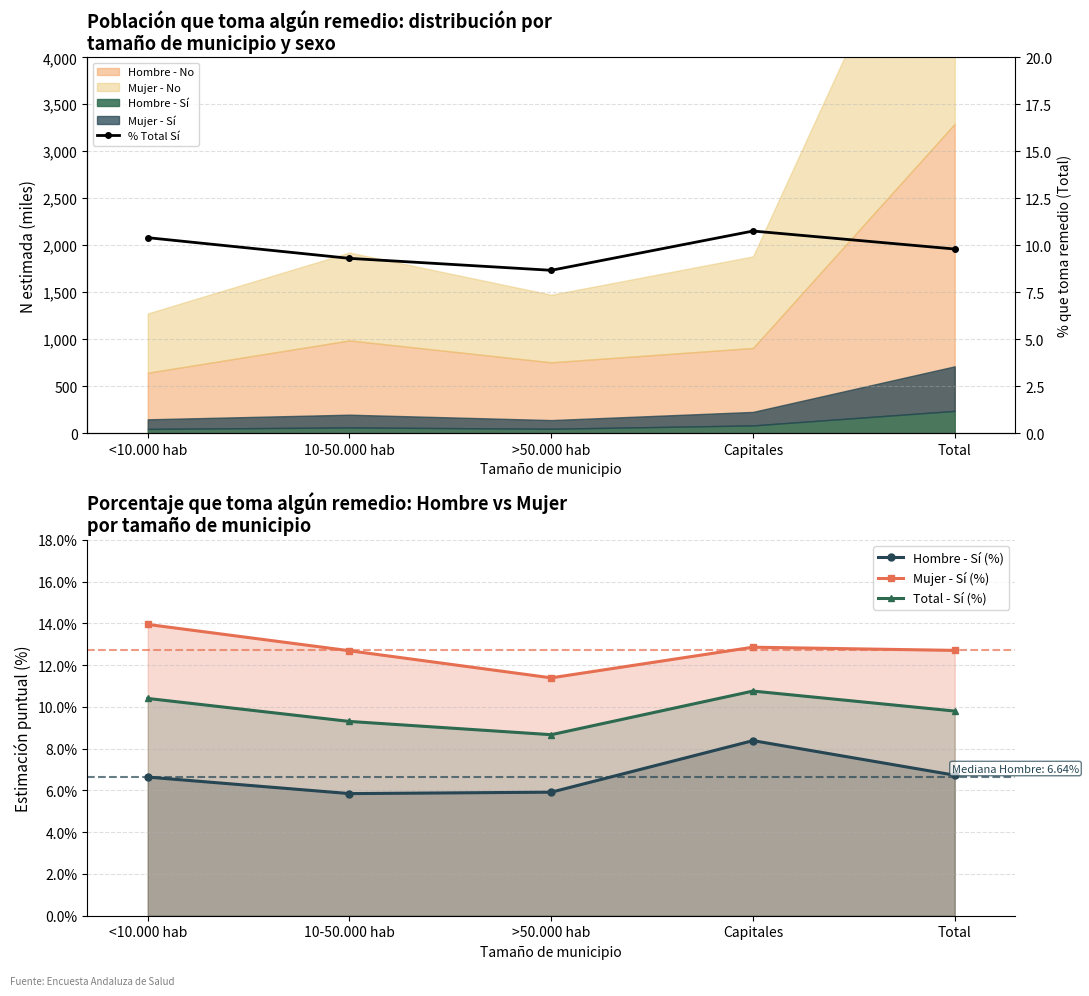

Where is Mujer - Sí (%) nearest to the value 12?

>50.000 hab